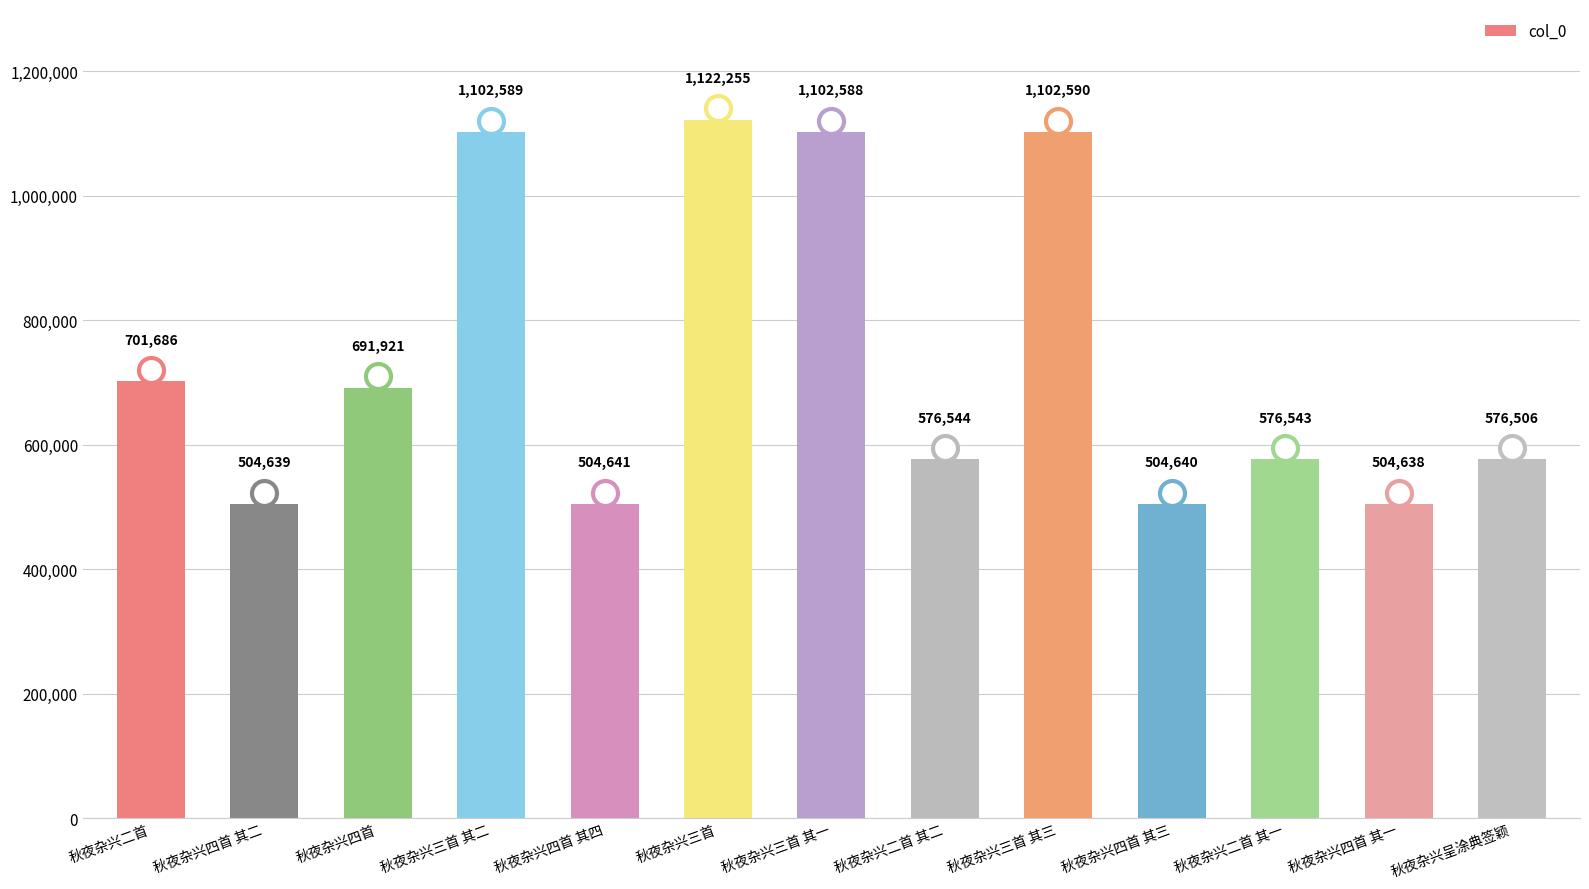

Reading left to right, transcribe all the data shown in this chart.

701686	504639	691921	1102589	504641	1122255	1102588	576544	1102590	504640	576543	504638	576506